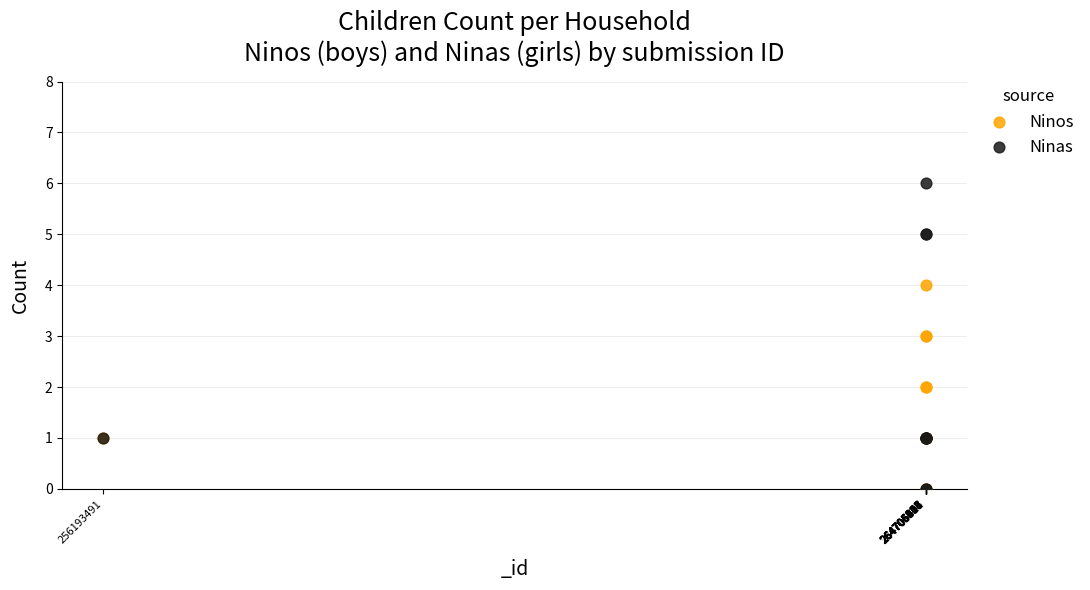

What are all the series names shown in the legend?

Ninos, Ninas